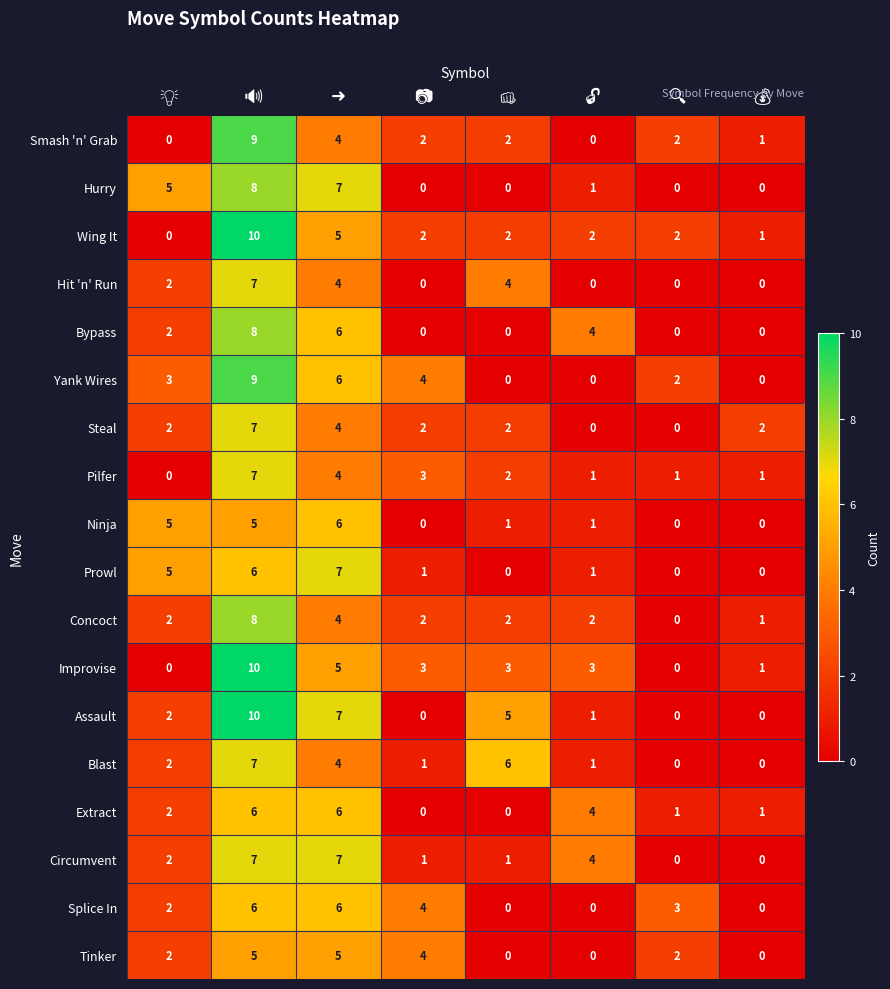

The value of Hurry at ➜ is 2. True or false?

False